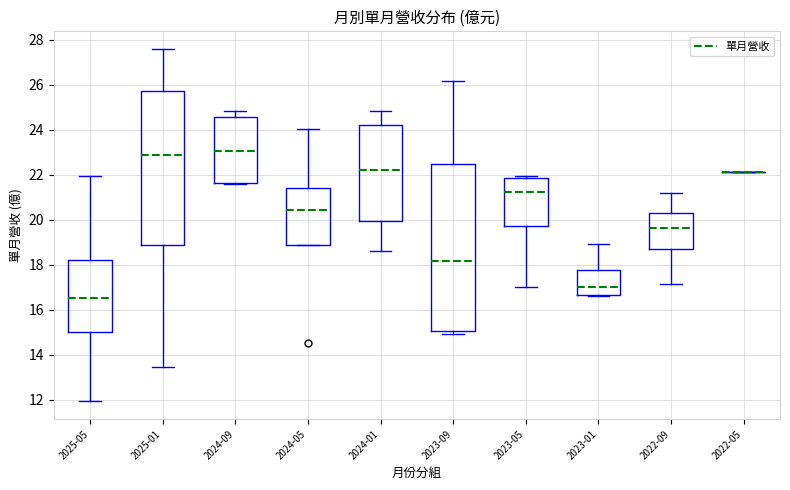

Where does the lower whisker of the box for 2024-01 end on the y-axis? The values are not printed on the chart, so give them approximately, as read against the axis.

18.6